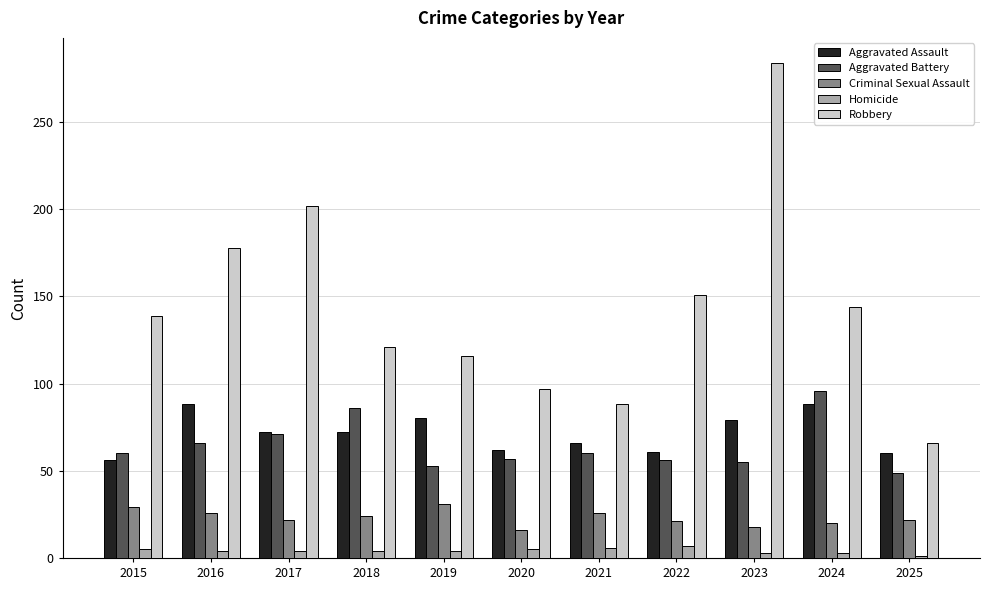

What is the approximate value of Robbery at 2025, to the nearest 10?

70